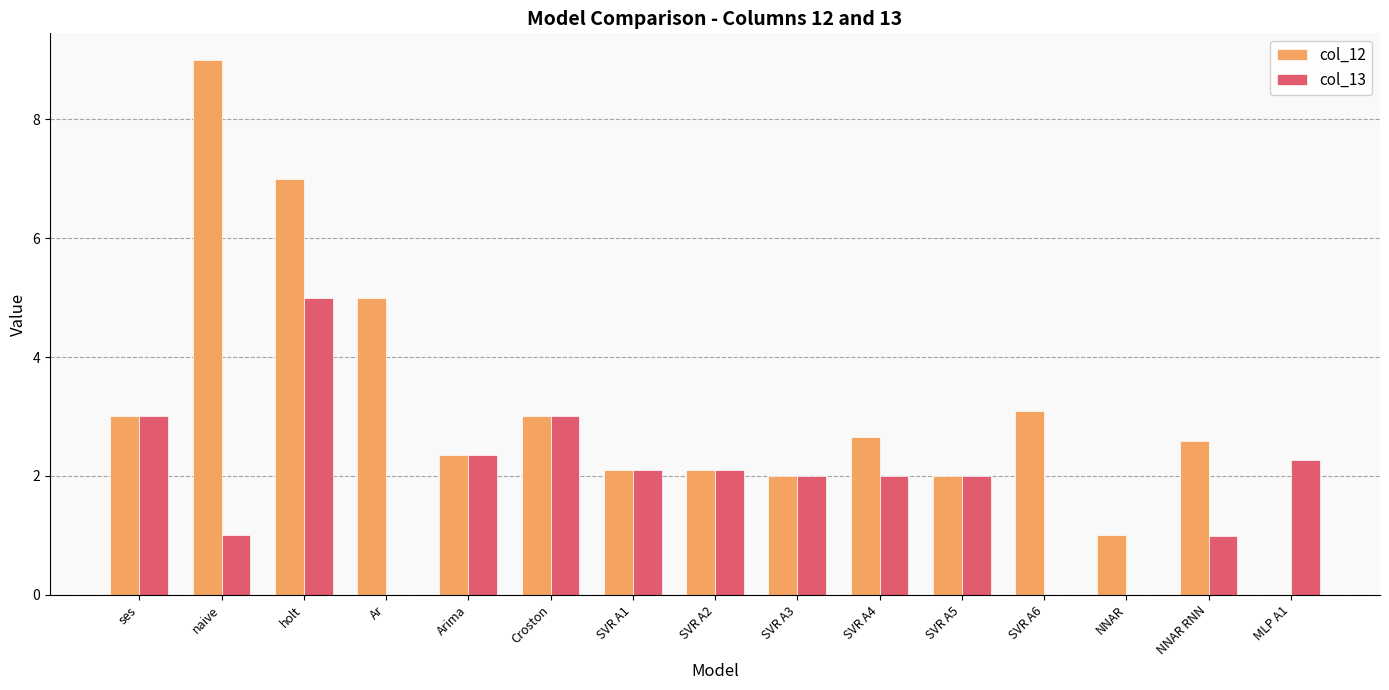

The value of col_13 at SVR A1 is 2.1. True or false?

True